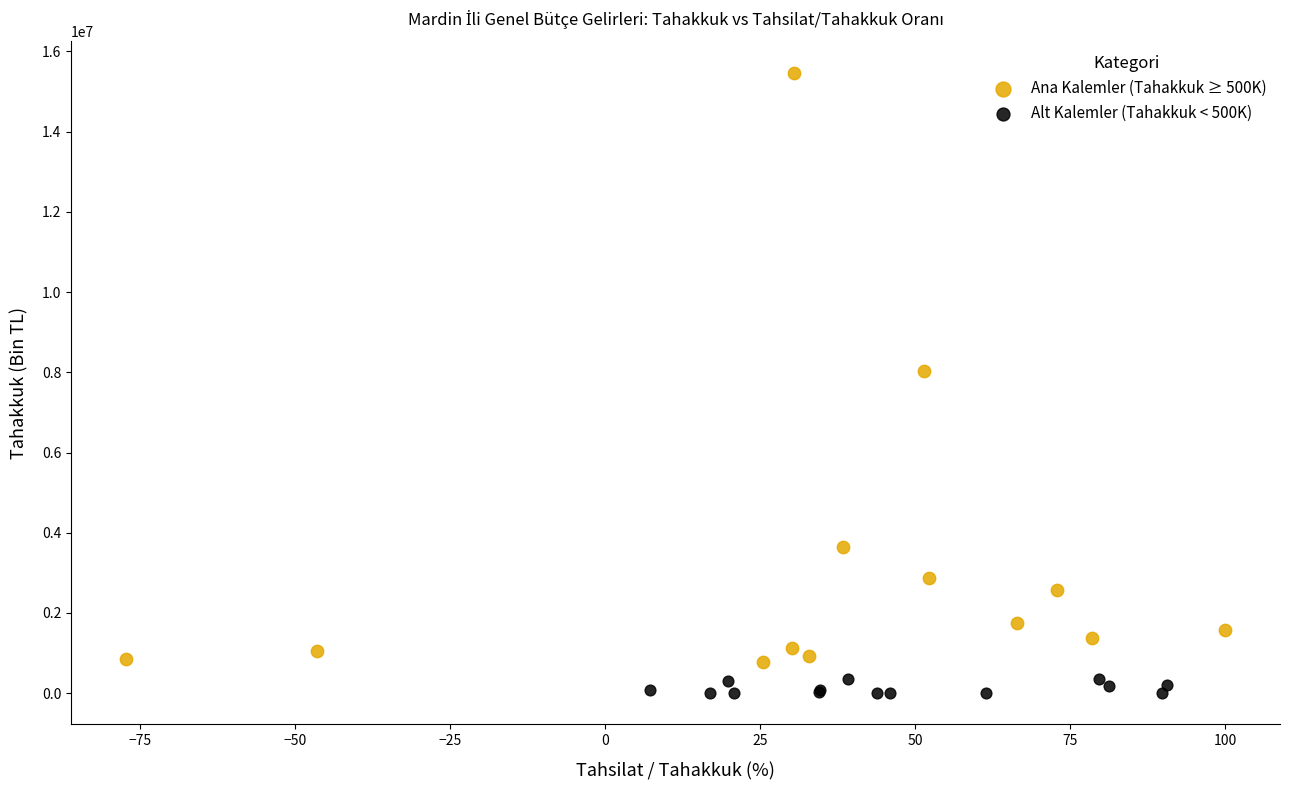

Which series reaches the maximum Y coordinate?

Ana Kalemler (Tahakkuk ≥ 500K)